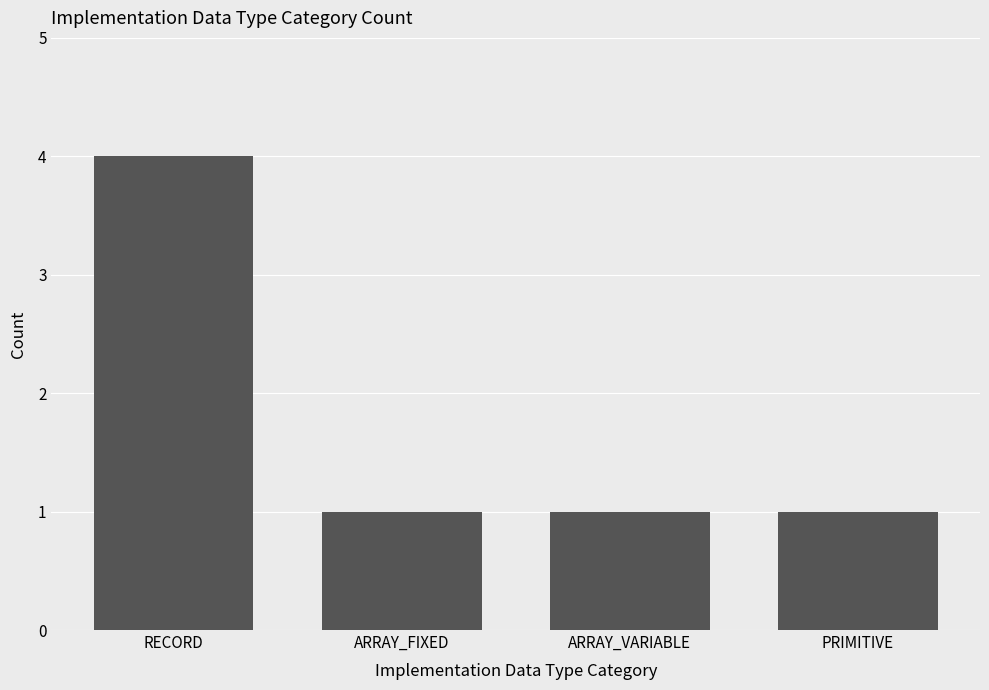

What position from the right is RECORD?

4